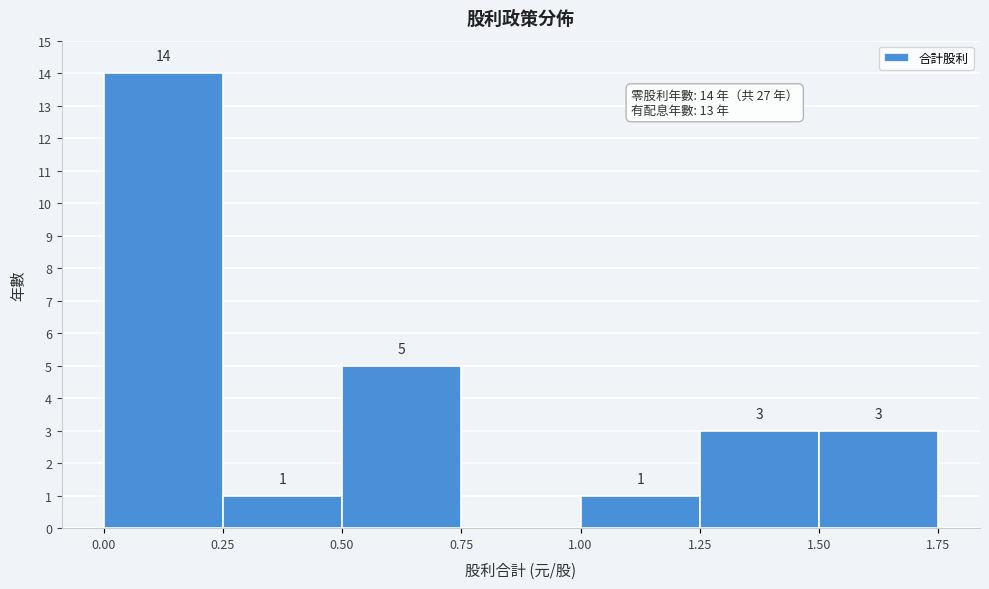

Which range on the x-axis has the tallest bar?

0.00 to 0.25